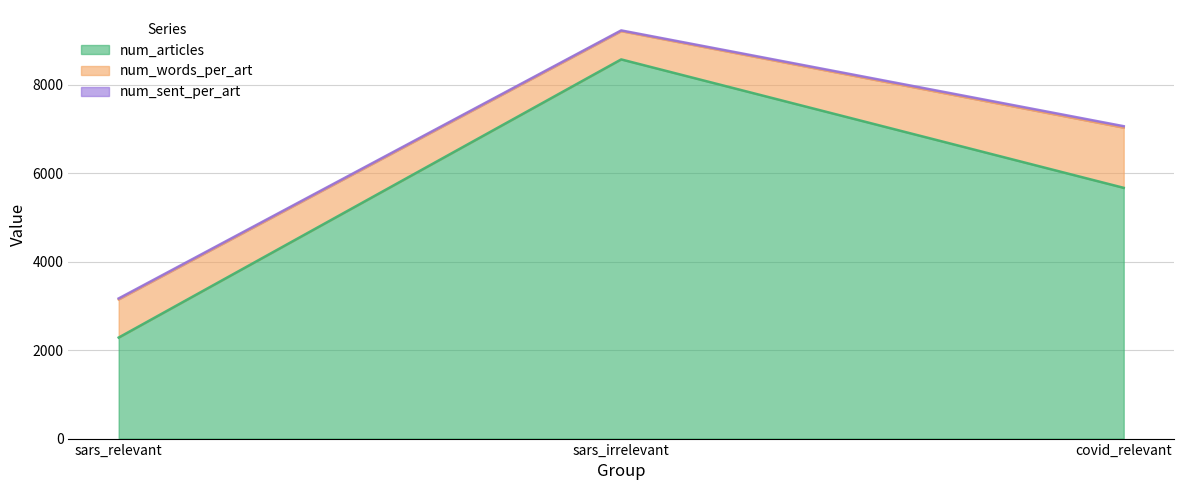

Does the chart display data point markers on the line(s)?

No